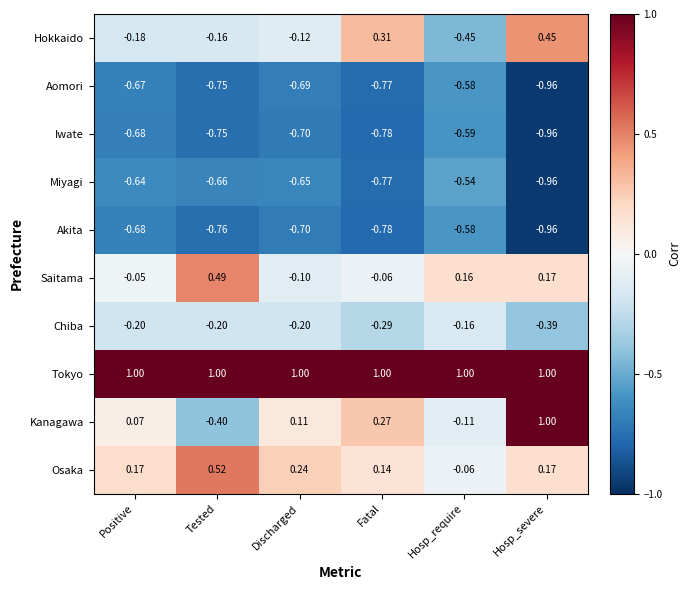

Which series has the widest spread of values?

Kanagawa